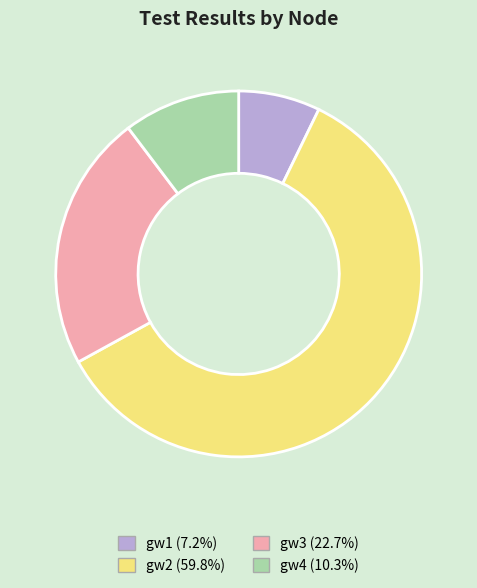

Does any single category account for the majority?

Yes